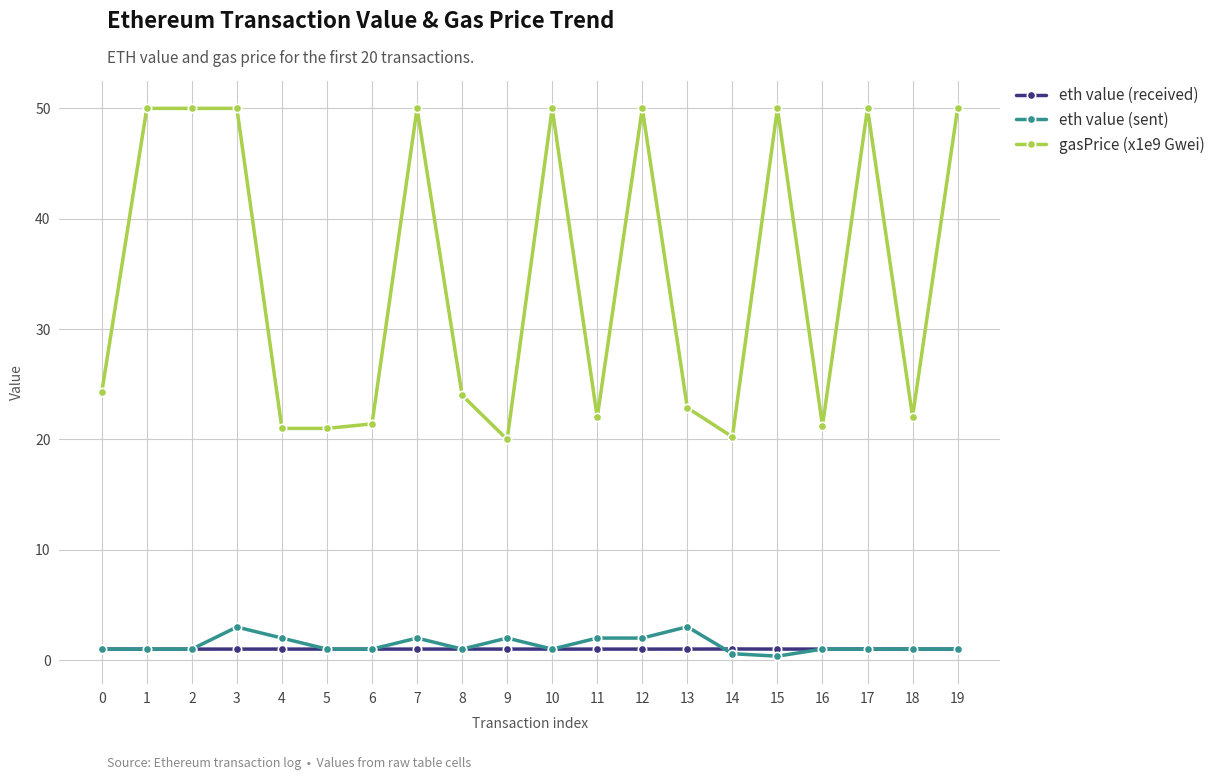

True or false: gasPrice (x1e9 Gwei) and eth value (sent) intersect in this chart.

False